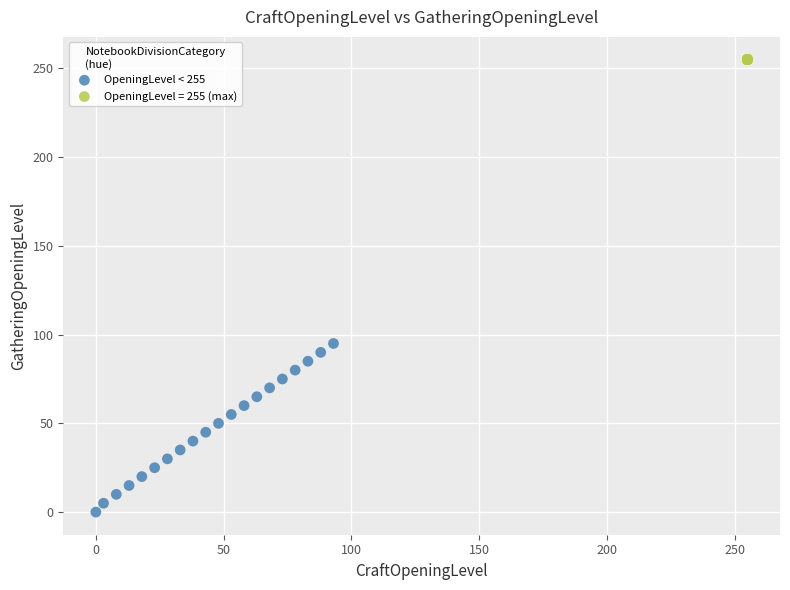

Which series reaches the minimum Y coordinate?

OpeningLevel < 255